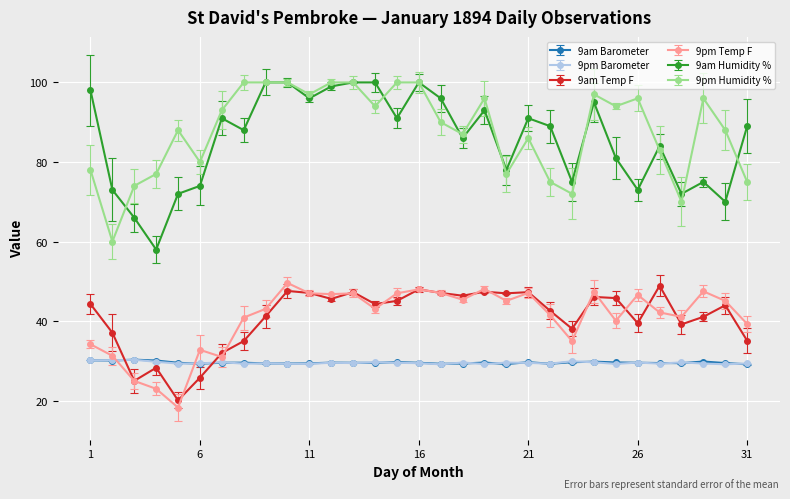

True or false: 9pm Barometer has more than 0 interior local peaks.

True